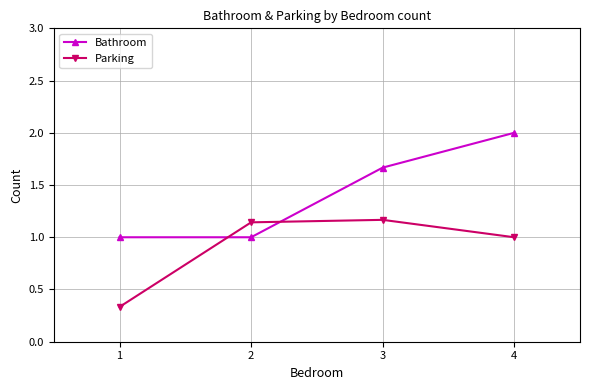

True or false: Bathroom has more than 1 points higher than both neighbors.

False